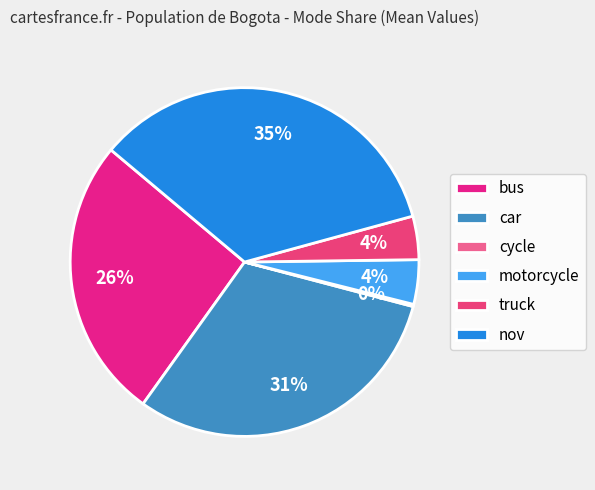

Is bus the majority of the pie?

No